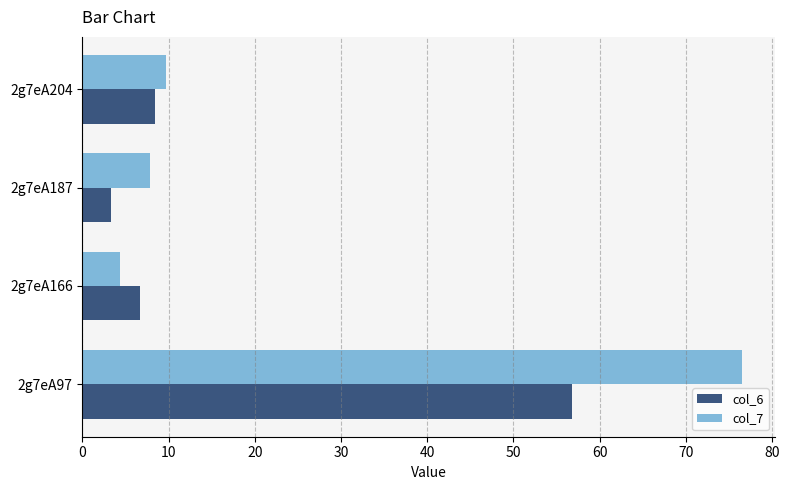

Which label corresponds to the smallest value in the chart?

2g7eA187